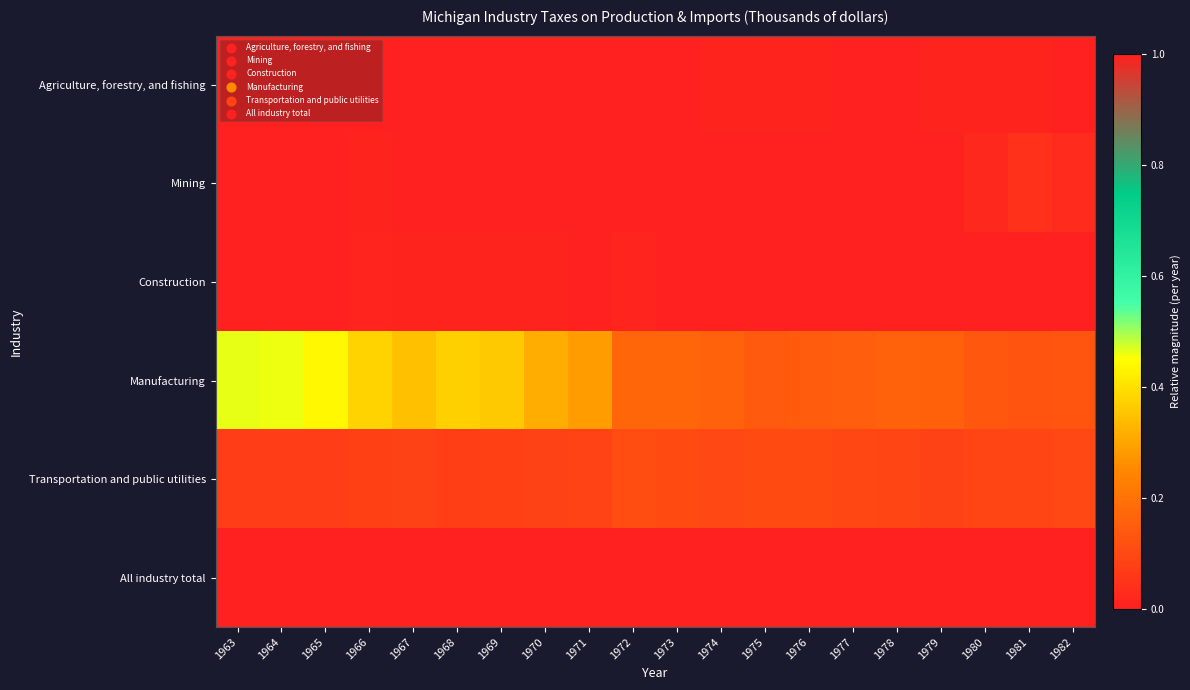

Reading left to right, list all the values displayed in this chart.

Agriculture, forestry, and fishing: 1963=0.0	1964=0.0	1965=0.0	1966=0.0	1967=0.0	1968=0.0	1969=0.0	1970=0.0	1971=0.0	1972=0.0	1973=0.0	1974=0.0	1975=0.0	1976=0.0	1977=0.0	1978=0.0	1979=0.0	1980=0.0	1981=0.0	1982=0.0
Mining: 1963=0.0	1964=0.0	1965=0.0	1966=0.0	1967=0.0	1968=0.0	1969=0.0	1970=0.0	1971=0.0	1972=0.0	1973=0.0	1974=0.0	1975=0.0	1976=0.0	1977=0.0	1978=0.0	1979=0.0	1980=0.0	1981=0.0	1982=0.0
Construction: 1963=0.0	1964=0.0	1965=0.0	1966=0.0	1967=0.0	1968=0.0	1969=0.0	1970=0.0	1971=0.0	1972=0.0	1973=0.0	1974=0.0	1975=0.0	1976=0.0	1977=0.0	1978=0.0	1979=0.0	1980=0.0	1981=0.0	1982=0.0
Manufacturing: 1963=0.5	1964=0.5	1965=0.4	1966=0.4	1967=0.3	1968=0.4	1969=0.4	1970=0.3	1971=0.3	1972=0.2	1973=0.2	1974=0.2	1975=0.1	1976=0.1	1977=0.2	1978=0.2	1979=0.2	1980=0.1	1981=0.1	1982=0.1
Transportation and public utilities: 1963=0.1	1964=0.1	1965=0.1	1966=0.1	1967=0.1	1968=0.1	1969=0.1	1970=0.1	1971=0.1	1972=0.1	1973=0.1	1974=0.1	1975=0.1	1976=0.1	1977=0.1	1978=0.1	1979=0.1	1980=0.1	1981=0.1	1982=0.1
All industry total: 1963=1.0	1964=1.0	1965=1.0	1966=1.0	1967=1.0	1968=1.0	1969=1.0	1970=1.0	1971=1.0	1972=1.0	1973=1.0	1974=1.0	1975=1.0	1976=1.0	1977=1.0	1978=1.0	1979=1.0	1980=1.0	1981=1.0	1982=1.0